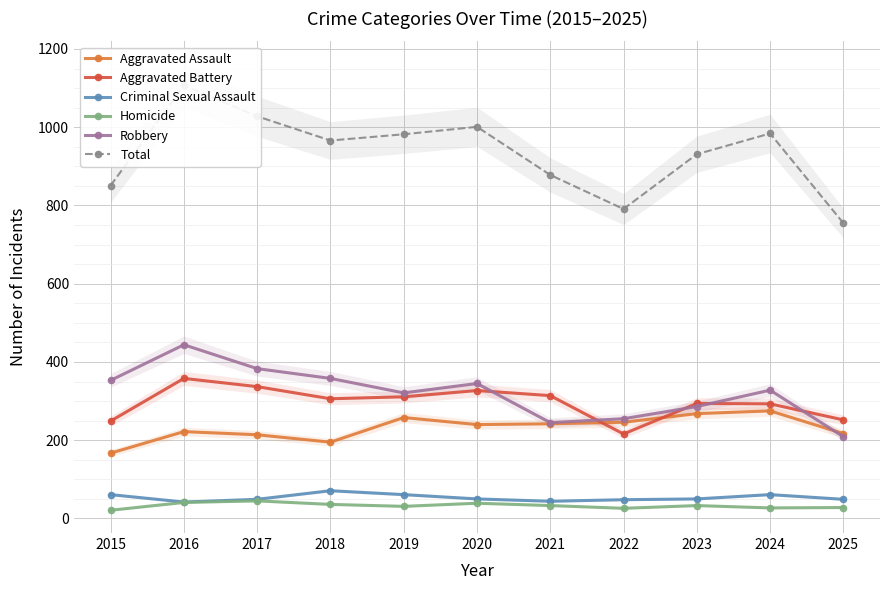

Between which two adjacent categories do Aggravated Battery and Robbery first intersect?

2020 and 2021